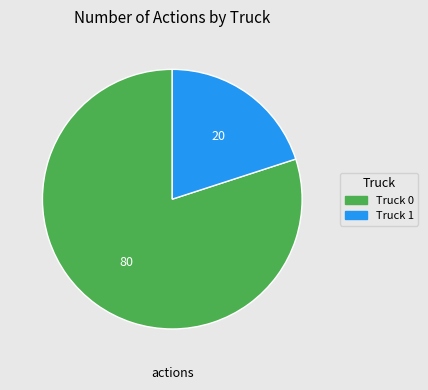

True or false: Truck 0 accounts for 92% of the total.

False